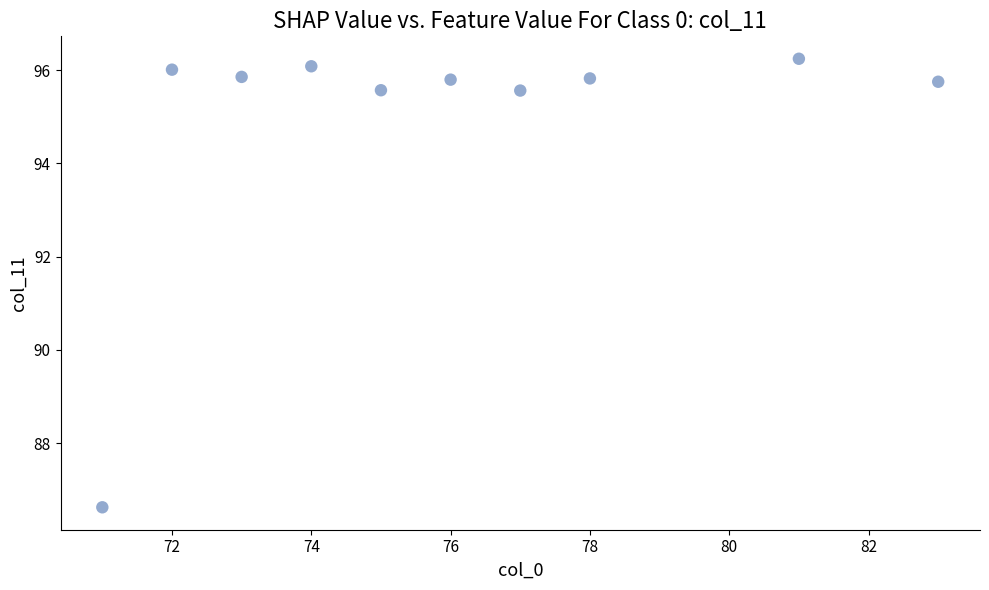

What Y value in the scatter plot is closest to 91?

86.6